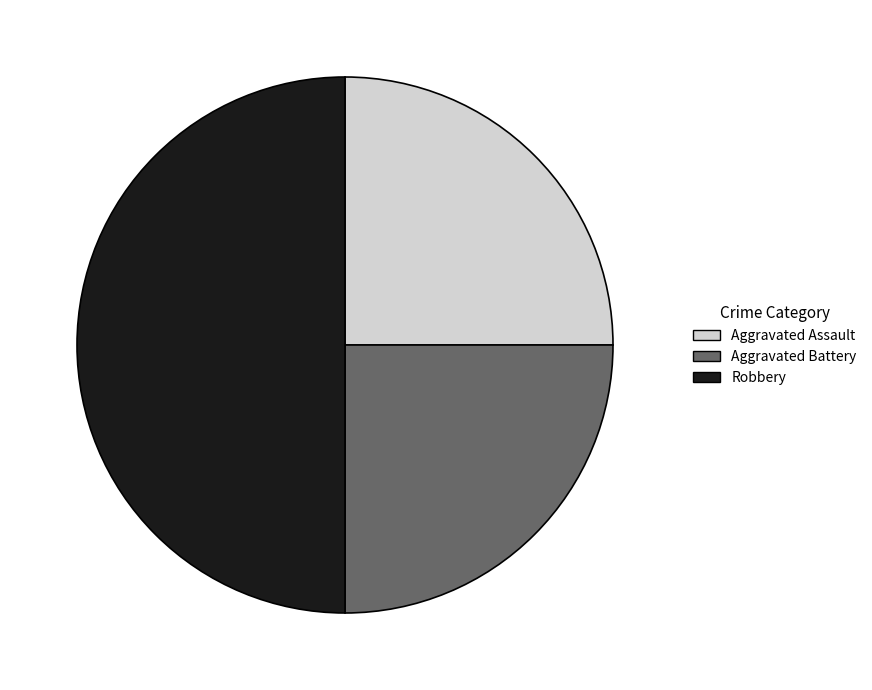

Combined, do Aggravated Assault and Robbery account for over 50%?

Yes